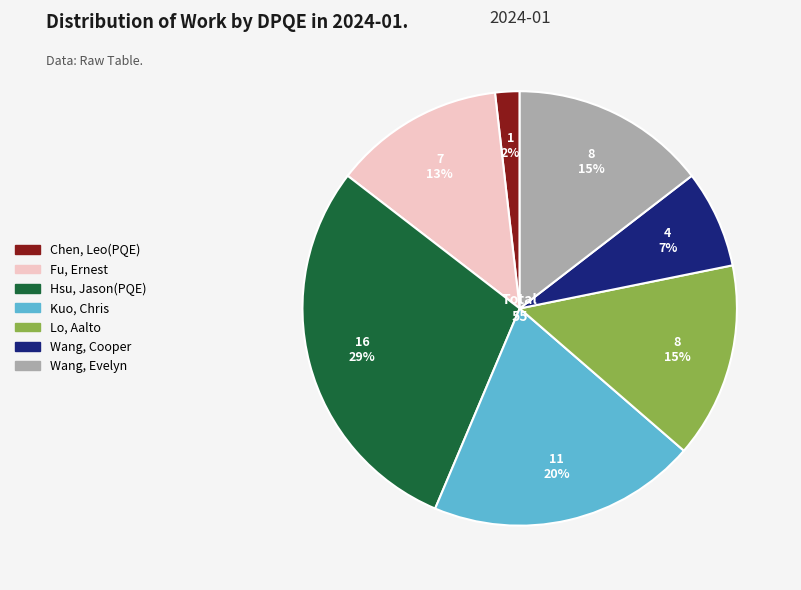

To the nearest percent, what is the average slice percentage?

14%